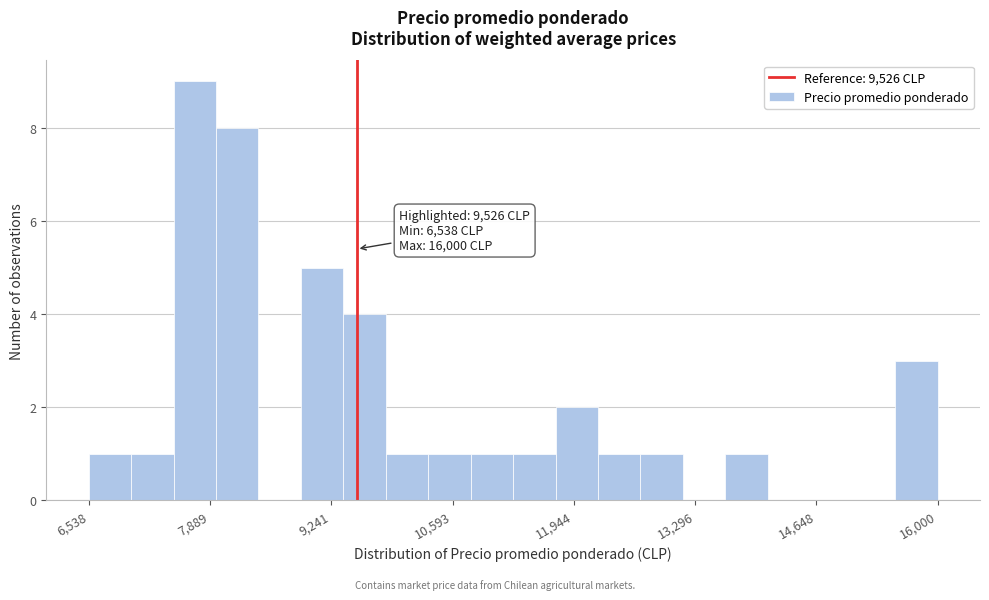

Read against the x-axis, roughly where is the centre of the tallest bar?

7800